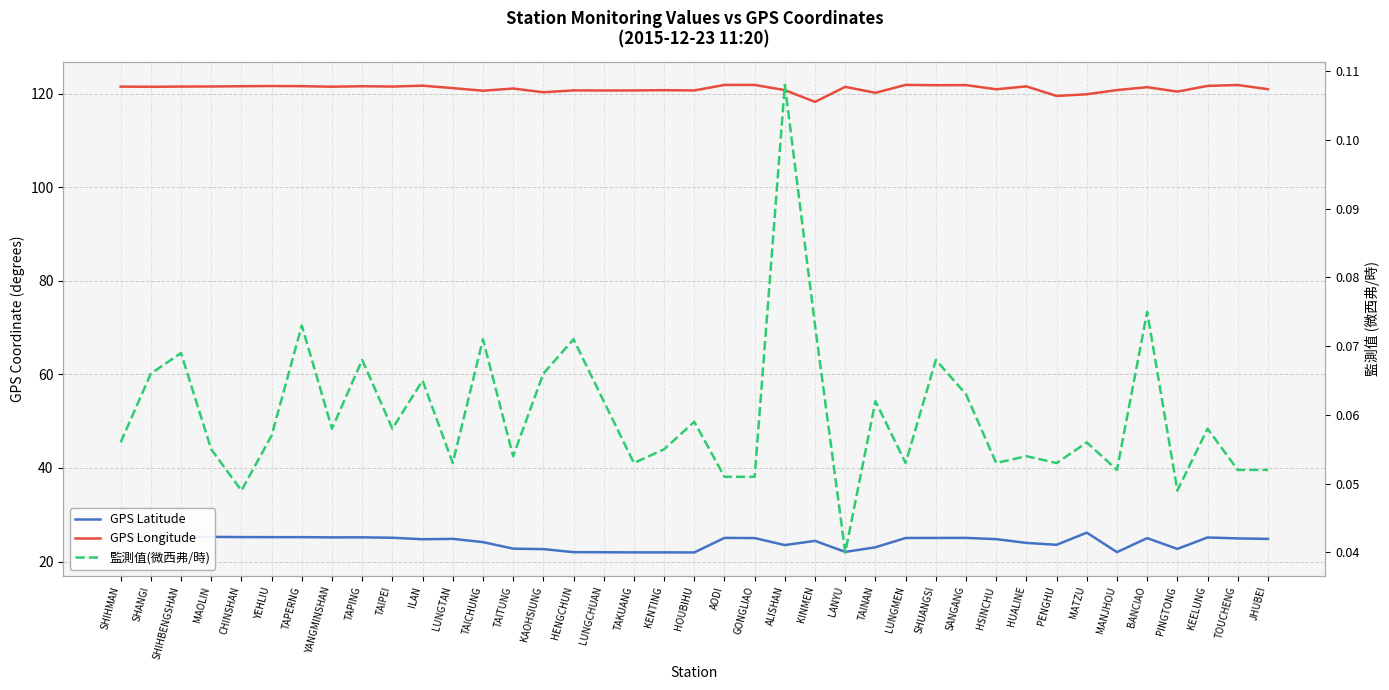

What is the label of the 11th point from the left?

ILAN